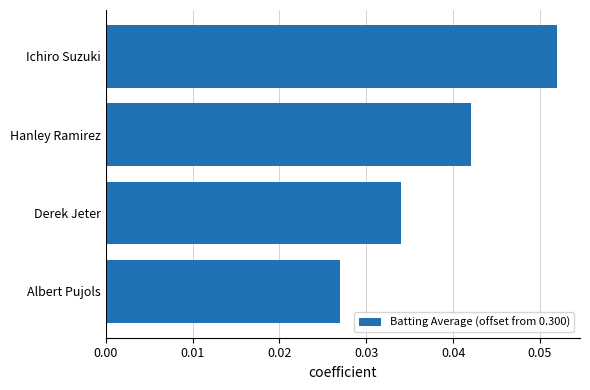

Which has a higher value, Derek Jeter or Ichiro Suzuki?

Ichiro Suzuki